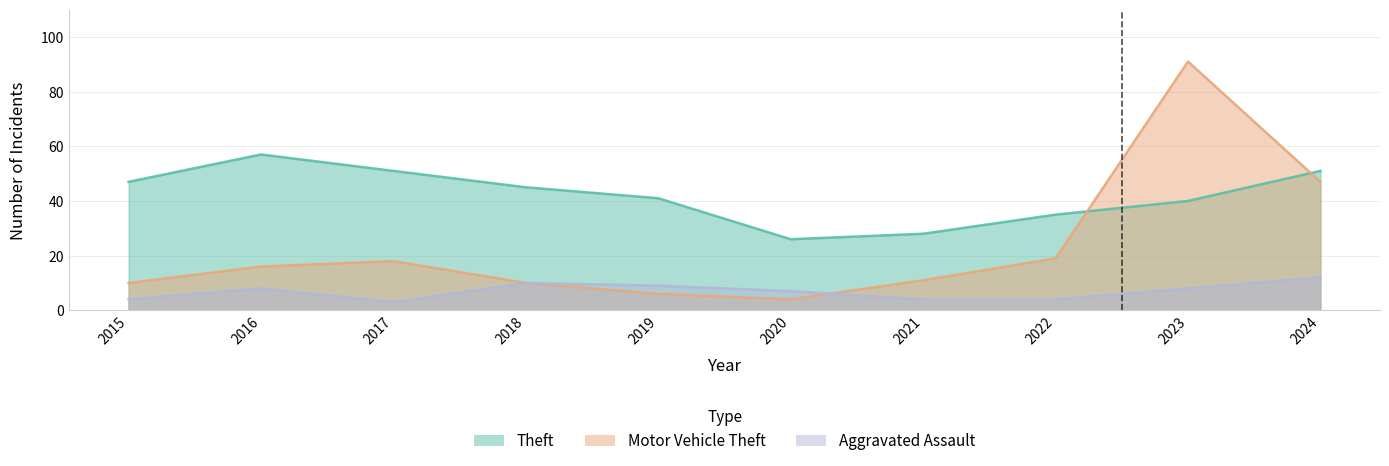

Is it true that Aggravated Assault equals 15 at 2018?

False